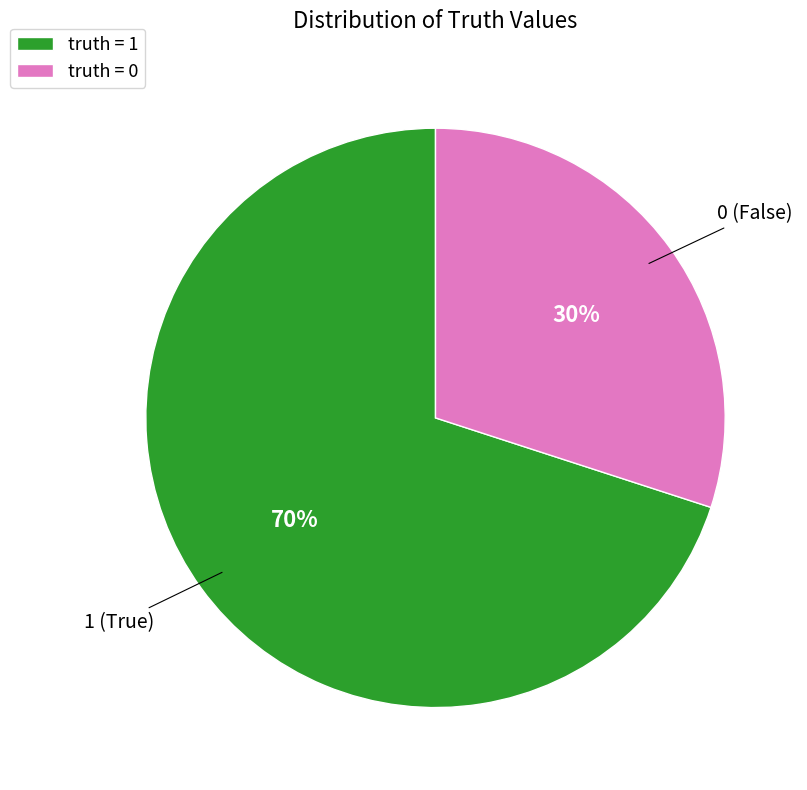

How many segments does this pie chart have?

2